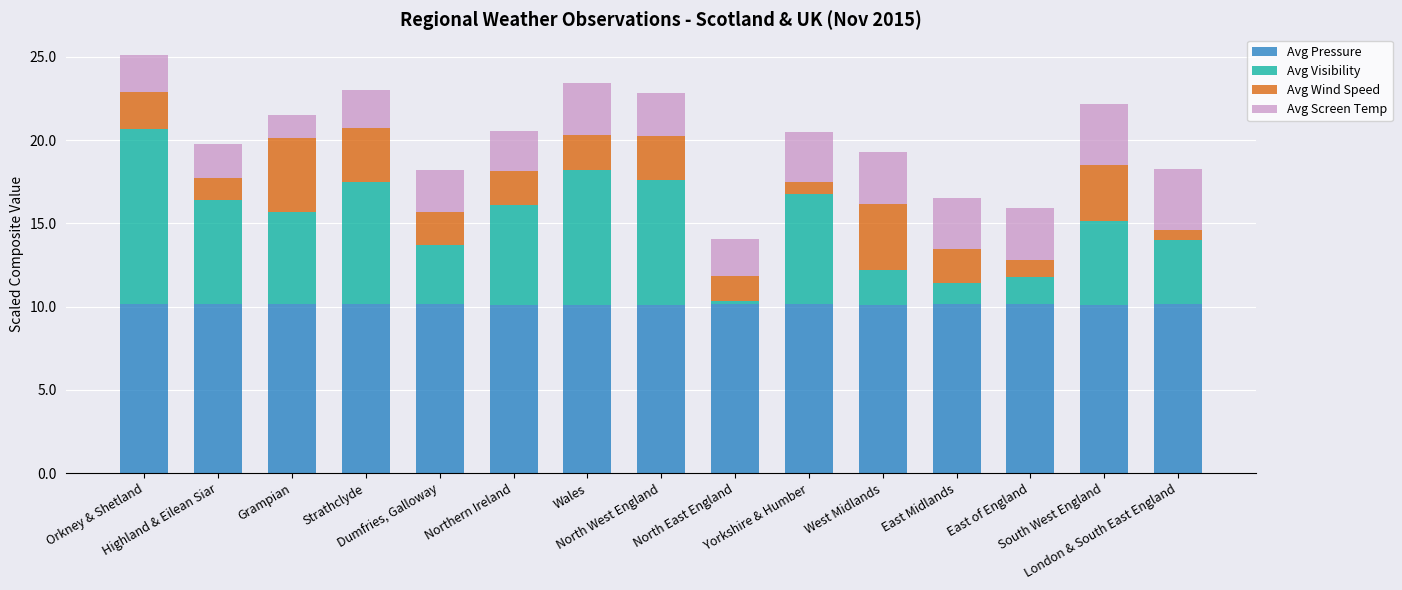

What is the maximum value for Avg Pressure?

10.2